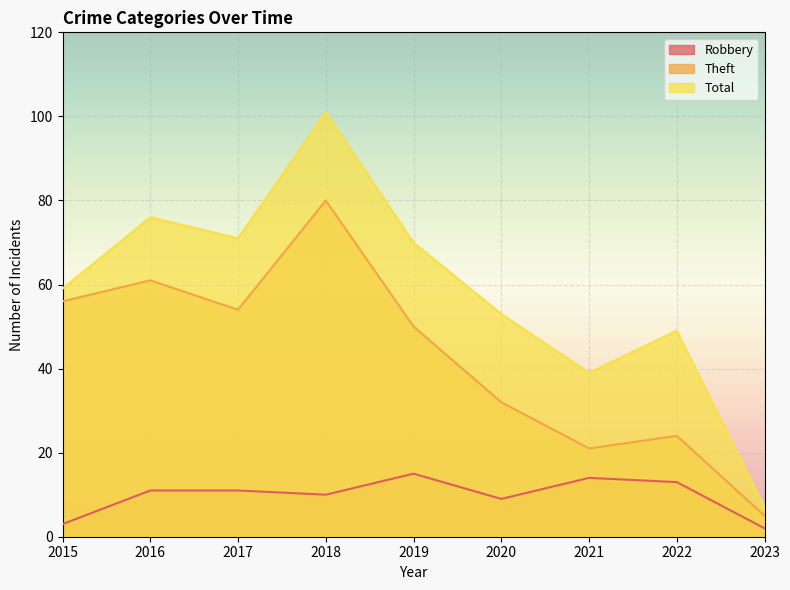

What is the value of the Robbery point at the 2nd from the left?

11